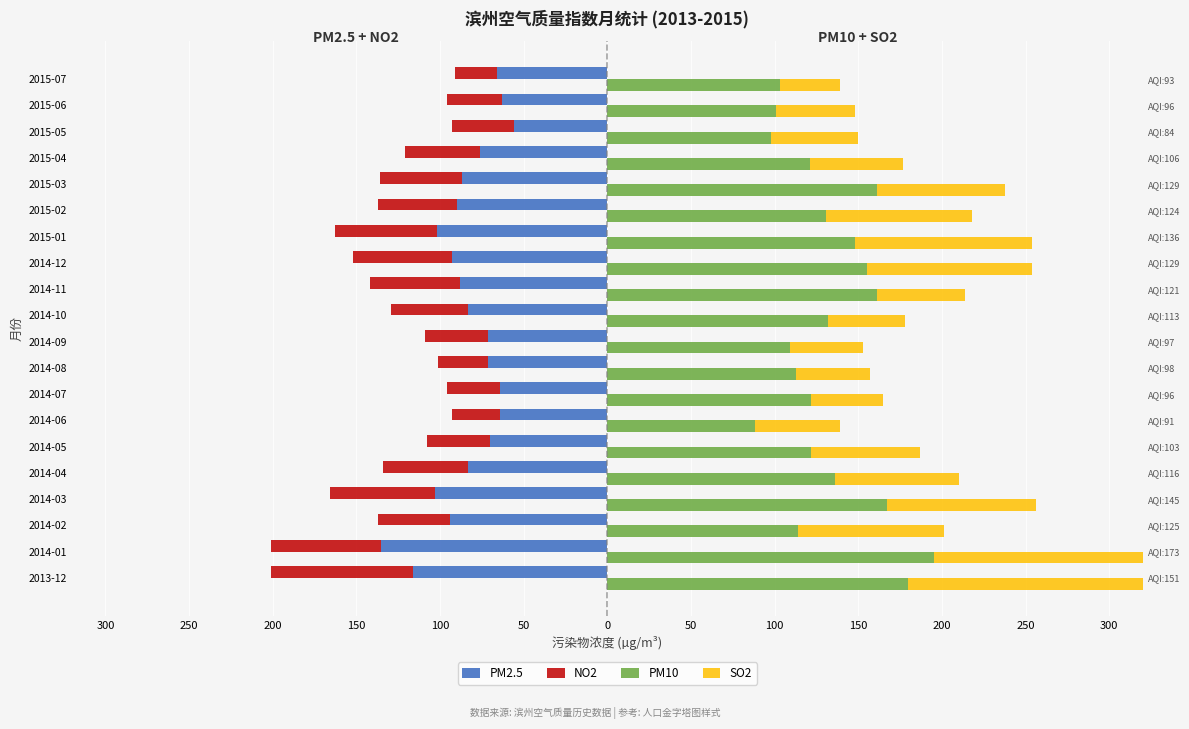

Are the bars horizontal?

Yes